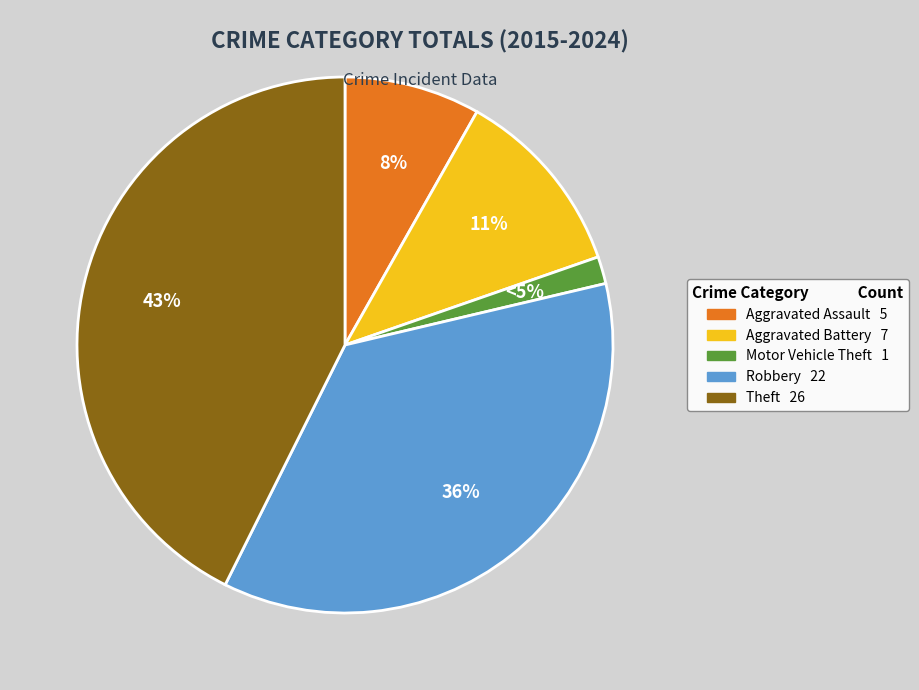

Count the number of slices in the pie.

5